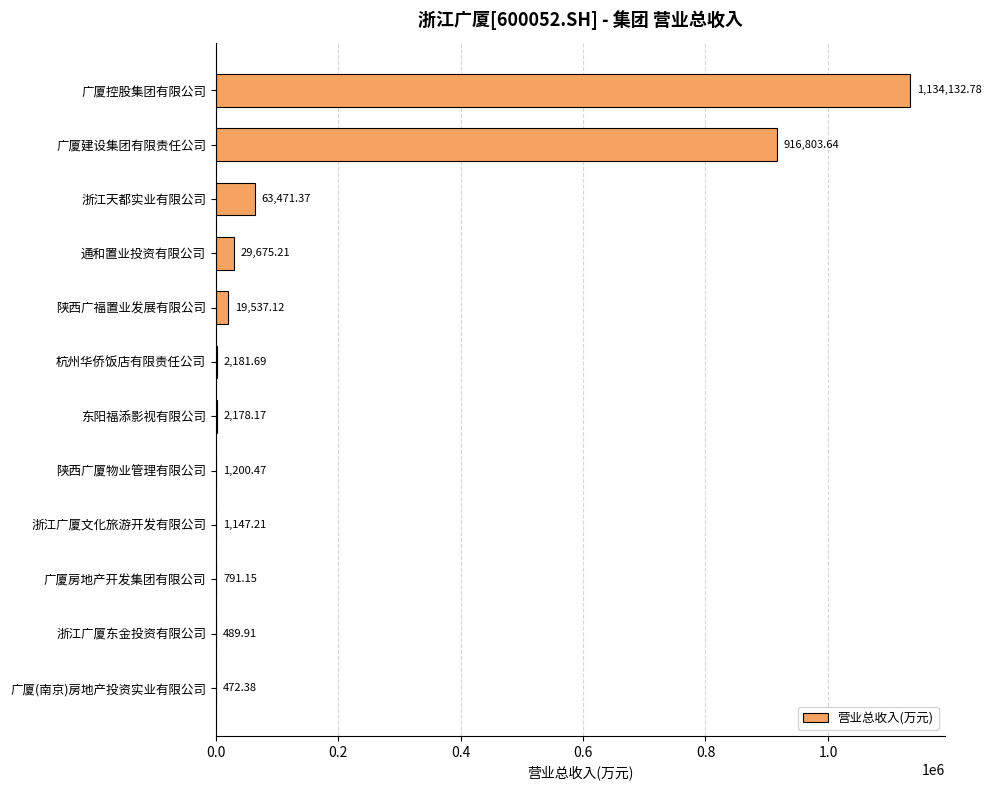

Count the number of data series in this chart.

1